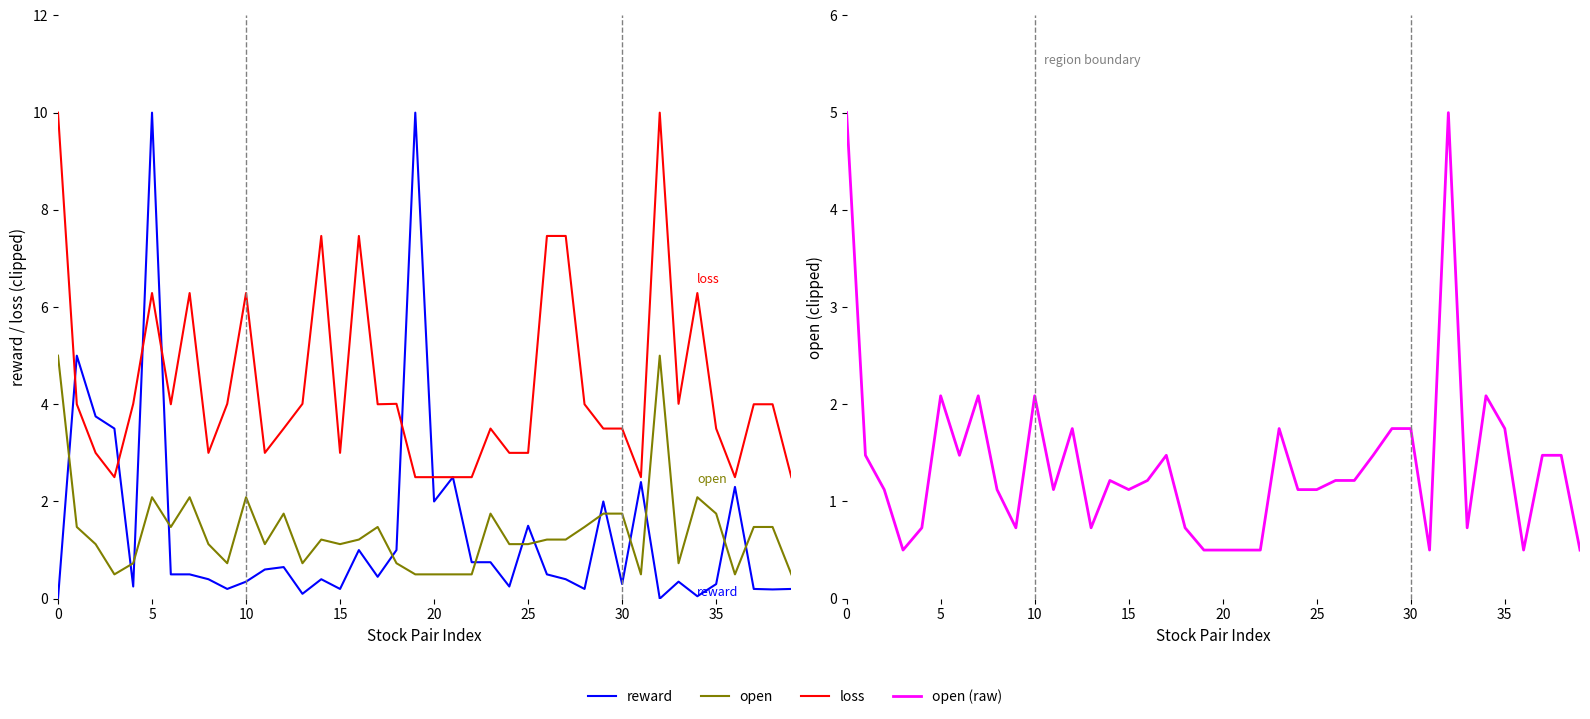

True or false: loss and reward cross at least once.

True